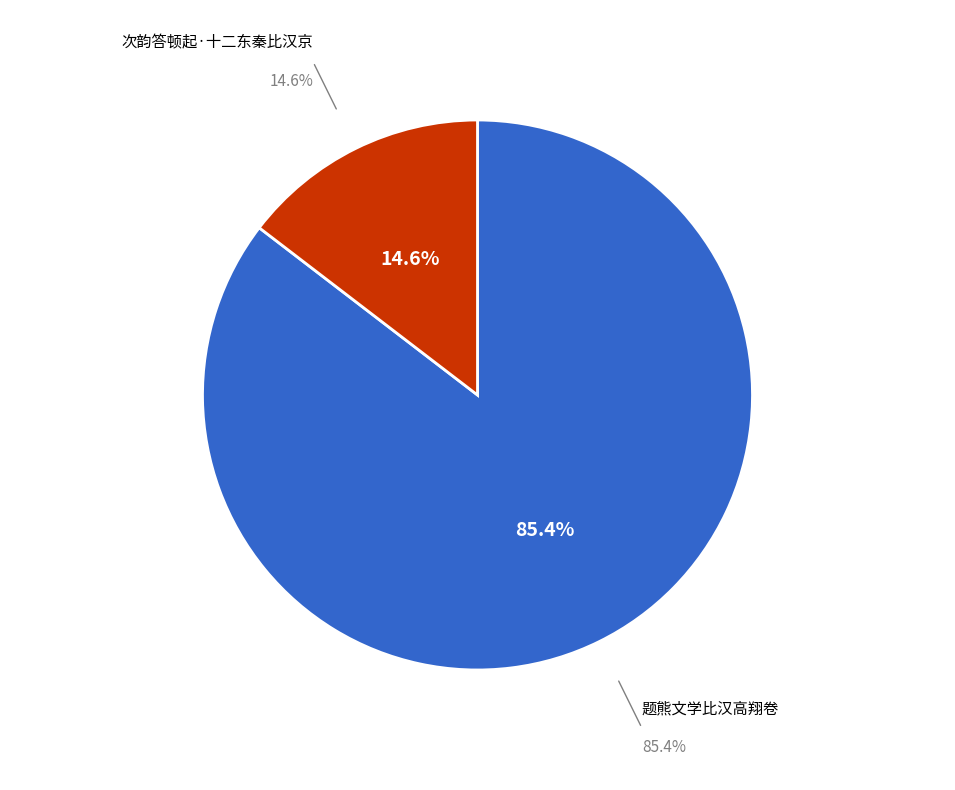

What is the majority slice?

题熊文学比汉高翔卷